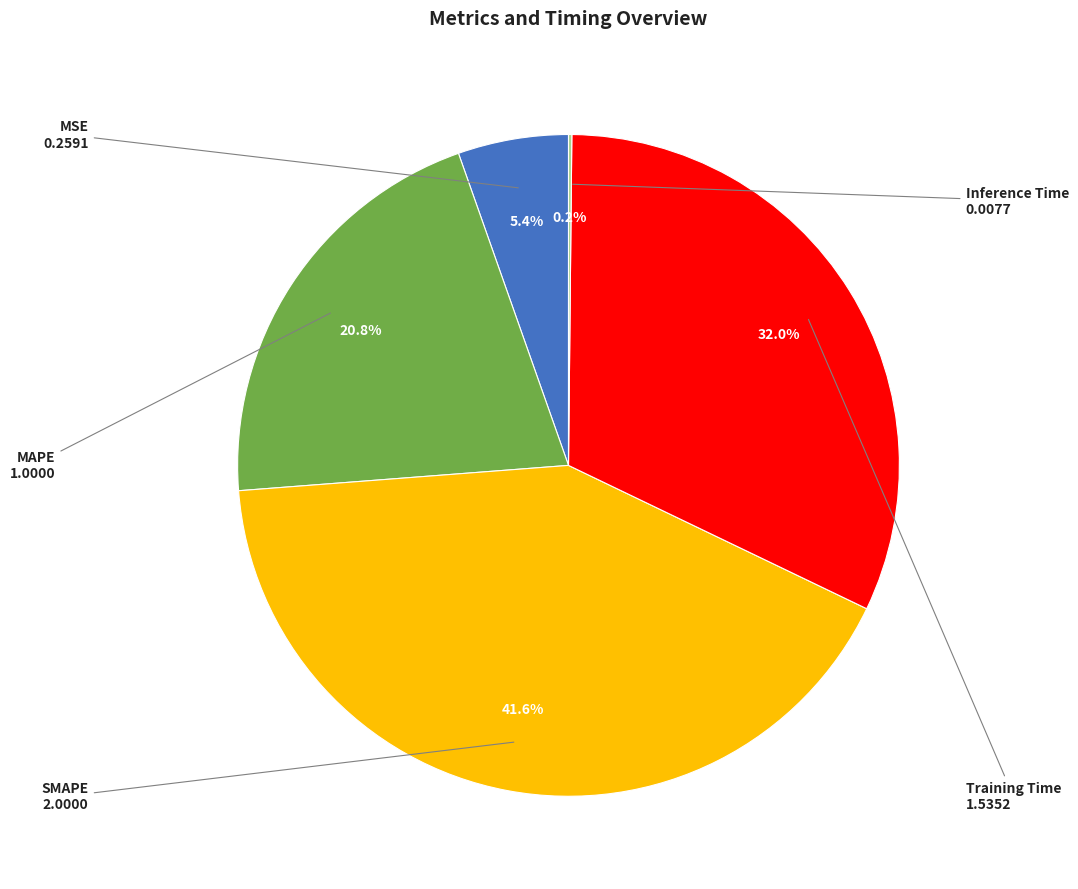

Is there a majority slice in this chart?

No